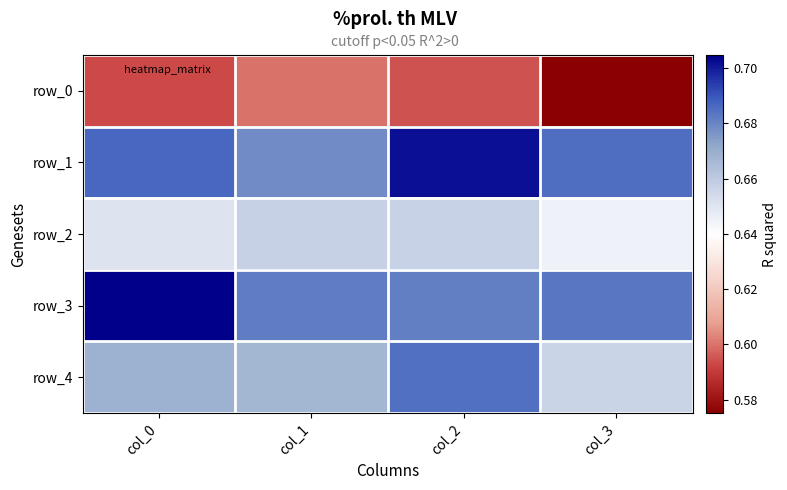

What is the highest value of the row_2 series?

0.7